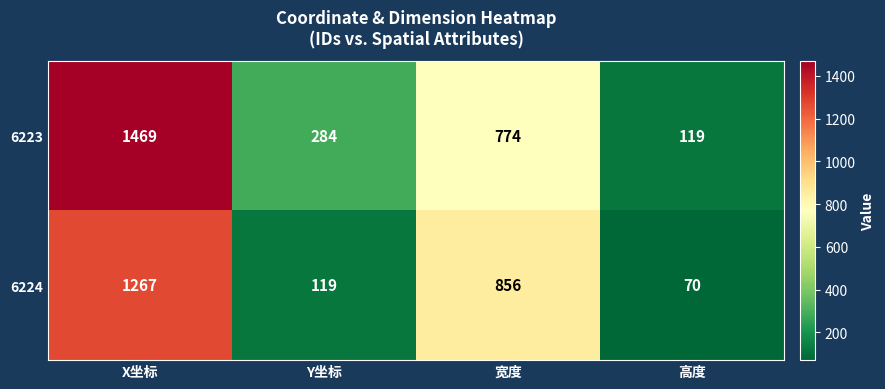

At how many categories does at least one series exceed 373?

2